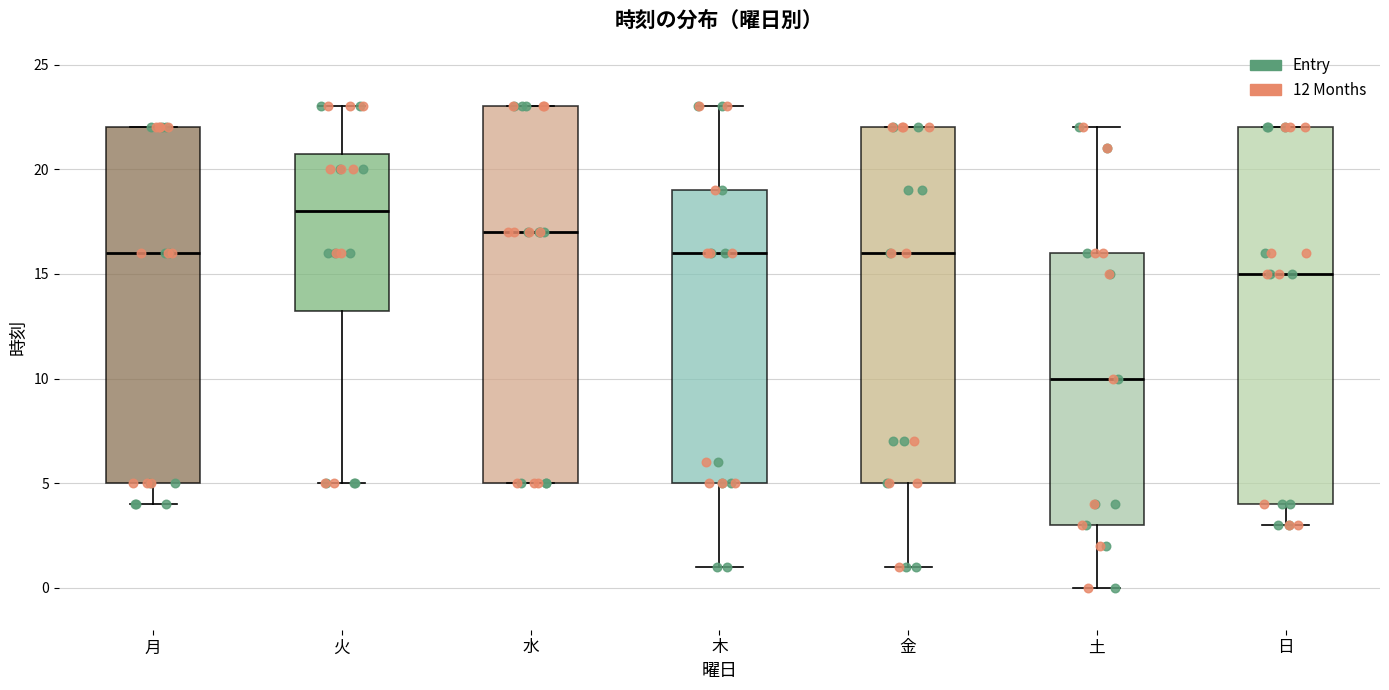

Reading left to right, transcribe this box plot: for each box, give where its median line is, the range the box spans, and where its two whiskers end, as read against the y-axis. The values are not printed on the chart, so give them approximately, as read against the axis.

月: median 16.0, box 5.0 to 22.0, whiskers 4.0 to 22.0
火: median 18.0, box 13.5 to 21.0, whiskers 5.0 to 23.0
水: median 17.0, box 5.0 to 23.0, whiskers 5.0 to 23.0
木: median 16.0, box 5.0 to 19.0, whiskers 1.0 to 23.0
金: median 16.0, box 5.0 to 22.0, whiskers 1.0 to 22.0
土: median 10.0, box 3.0 to 16.0, whiskers 0.0 to 22.0
日: median 15.0, box 4.0 to 22.0, whiskers 3.0 to 22.0